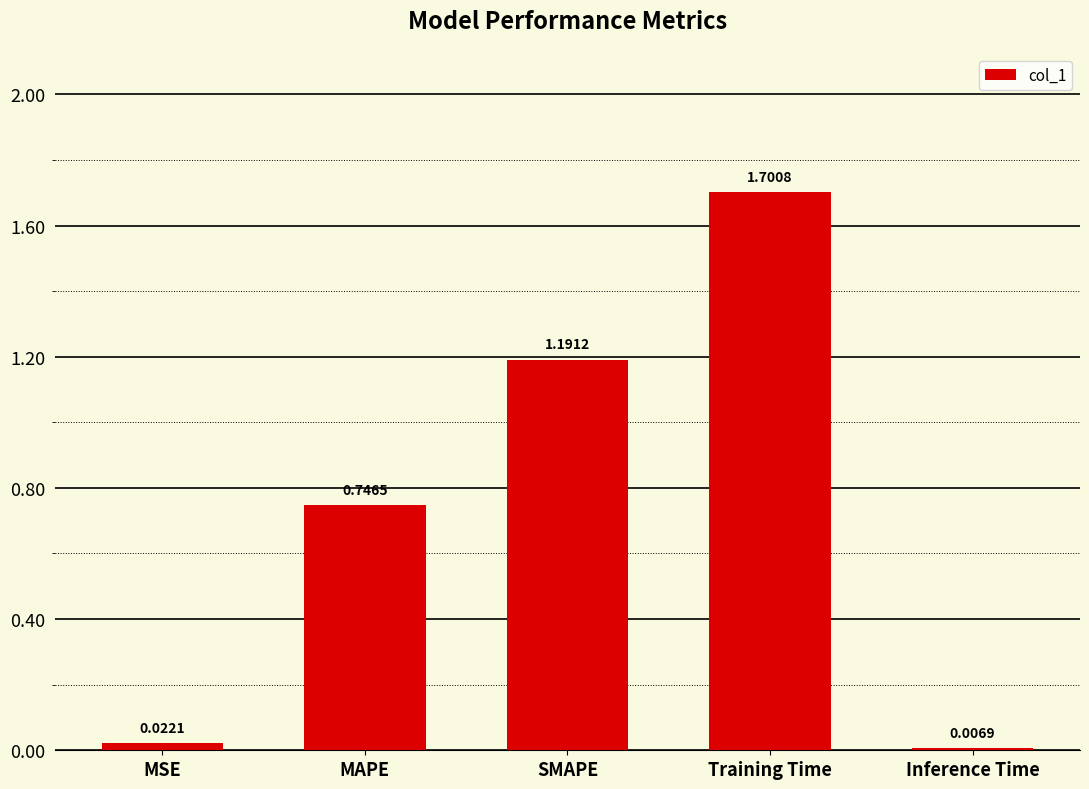

At which label is the value closest to 0?

Inference Time